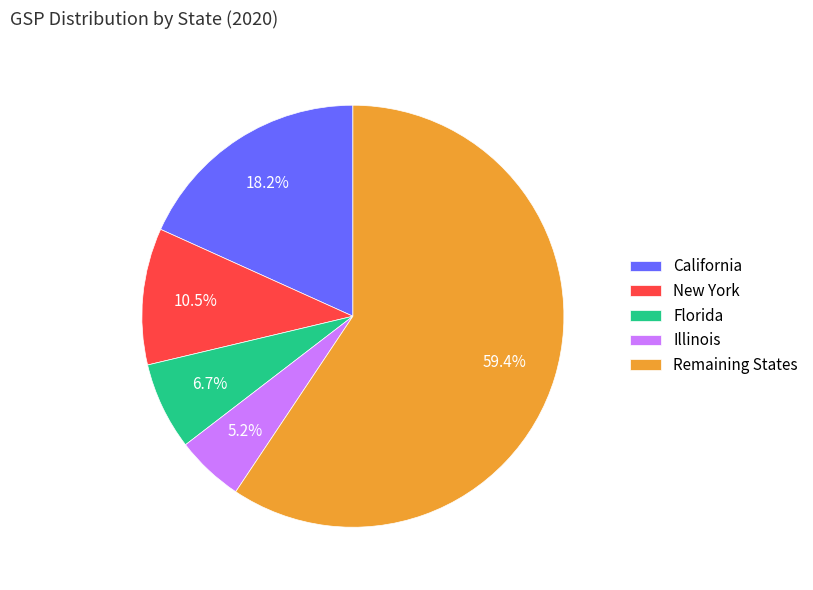

Is Remaining States the majority of the pie?

Yes